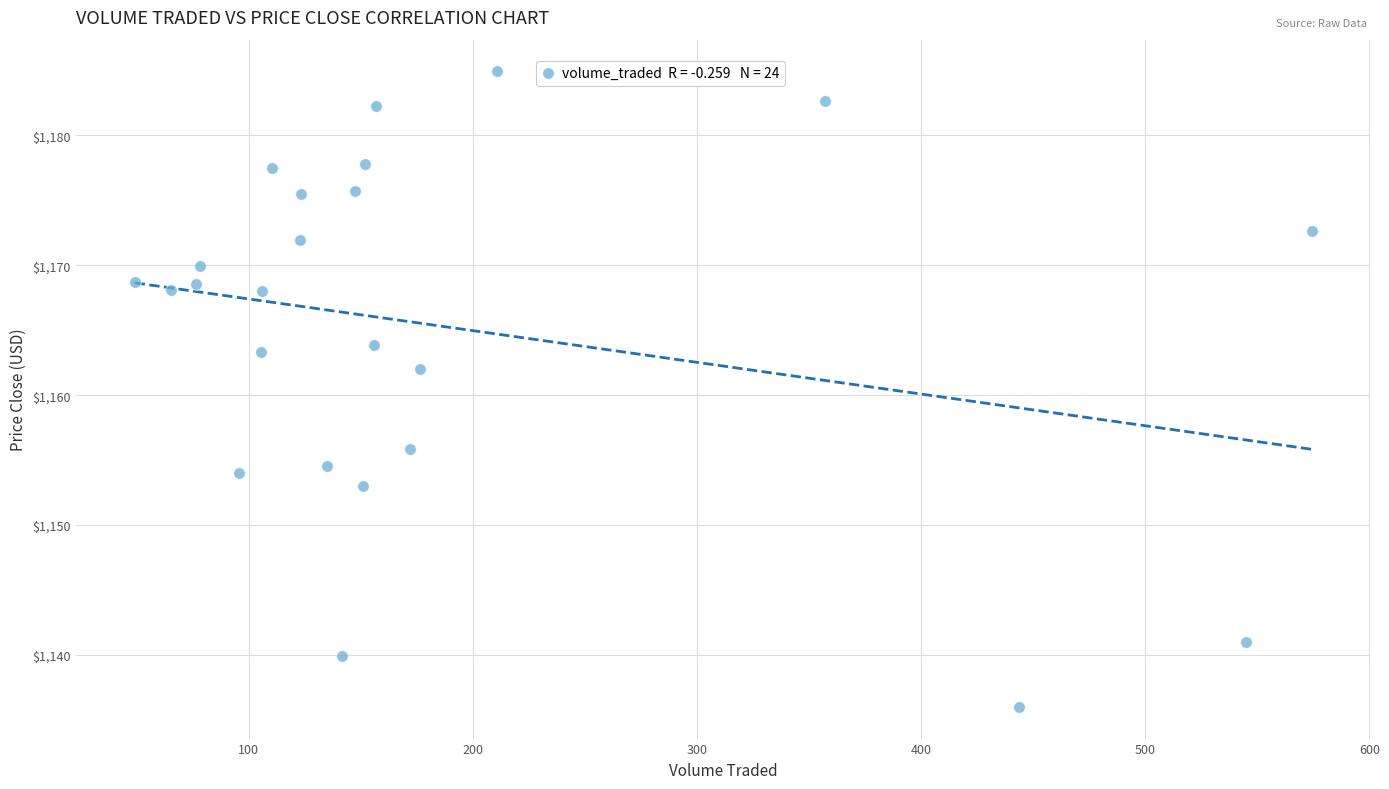

What Y value in the scatter plot is closest to 1160?

1162.0